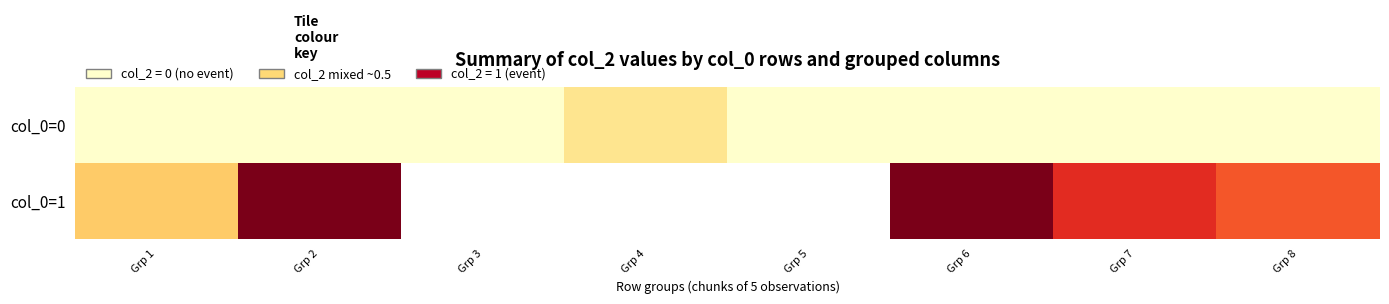

What is the approximate value of col_0=1 at Grp 1?

0.3